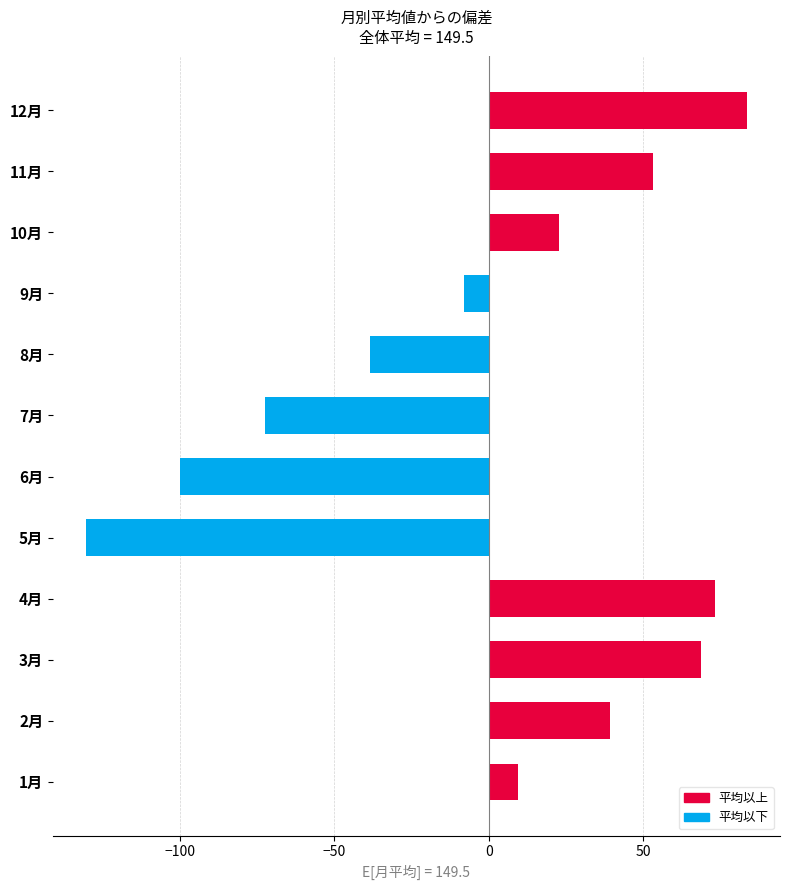

At which label is the value closest to -23?

9月